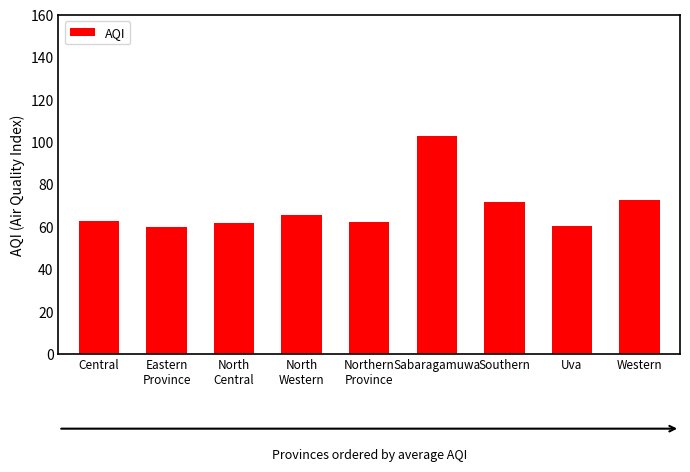

How many categories are shown in the chart?

9